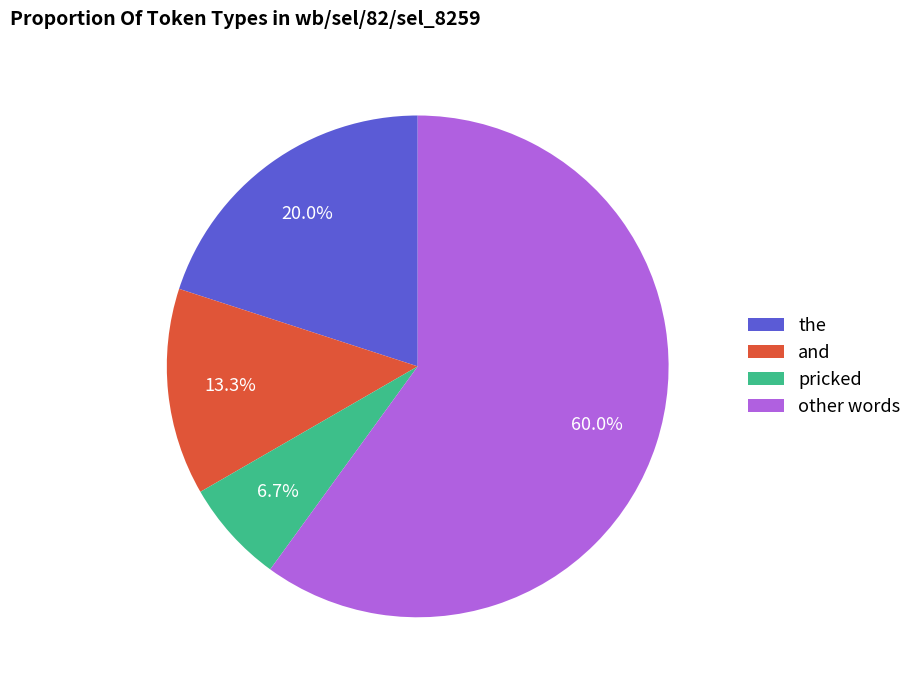

How many segments does this pie chart have?

4